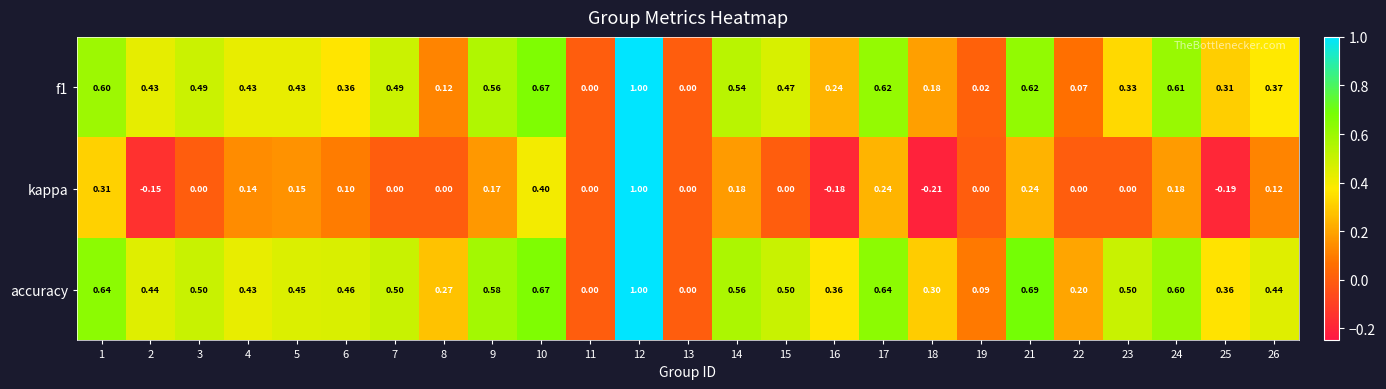

What is the greatest value displayed?

1.0